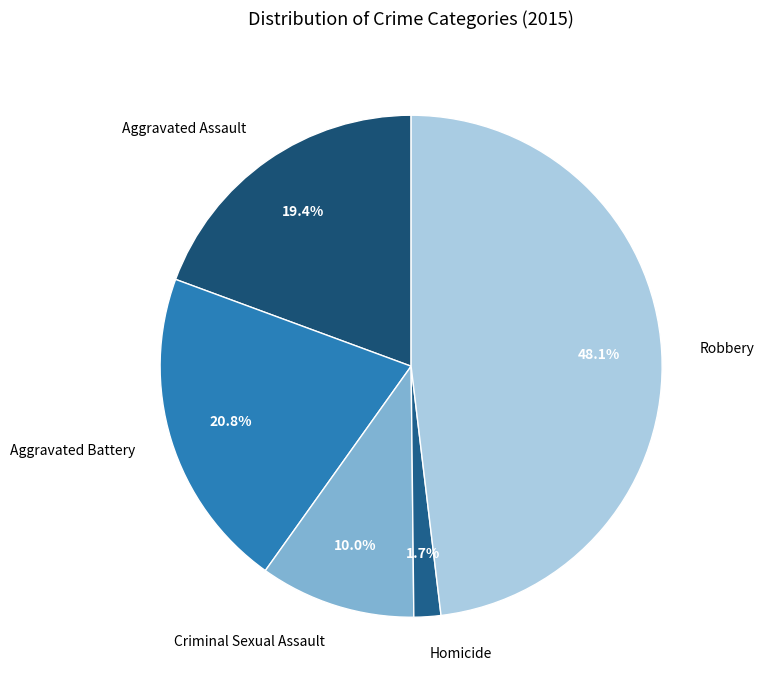

Between Homicide and Robbery, which is larger?

Robbery